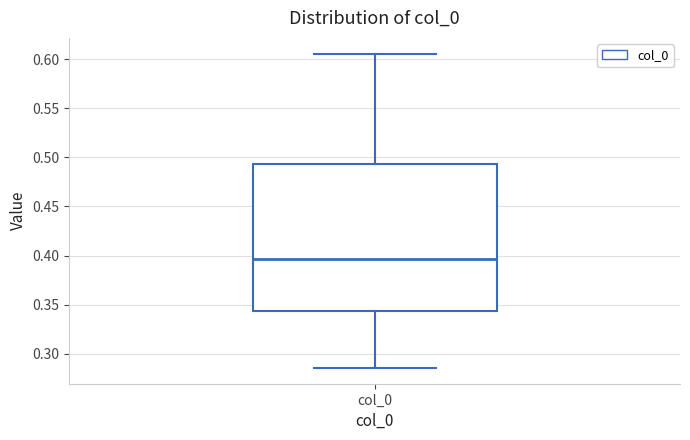

Read this box plot against the y-axis: the position of the median line, the range covered by the box, and the ends of both whiskers. The values are not printed on the chart, so give them approximately, as read against the axis.

median 0.395, box 0.345 to 0.495, whiskers 0.285 to 0.605